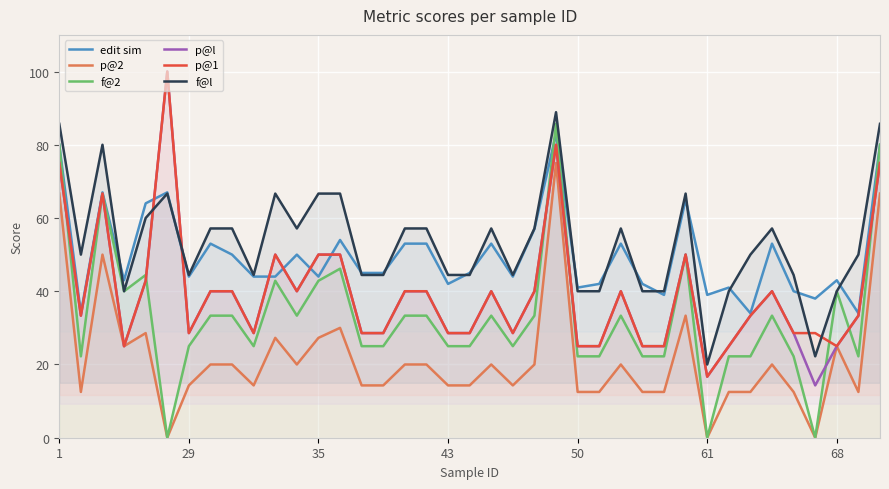

True or false: edit sim has a value of 77.6 at 35.

False